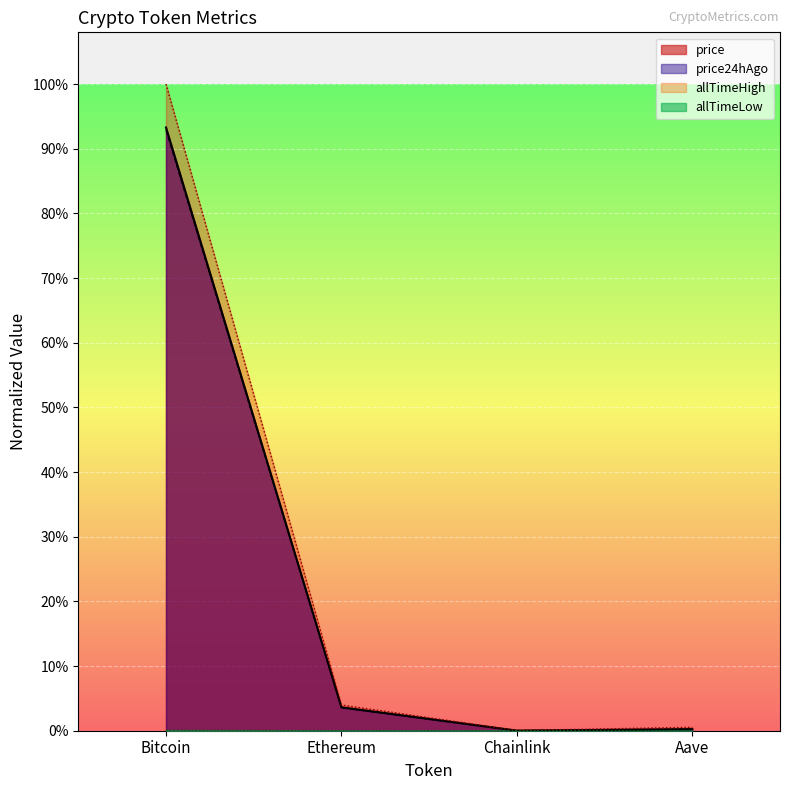

True or false: price24hAgo and price cross at least once.

True